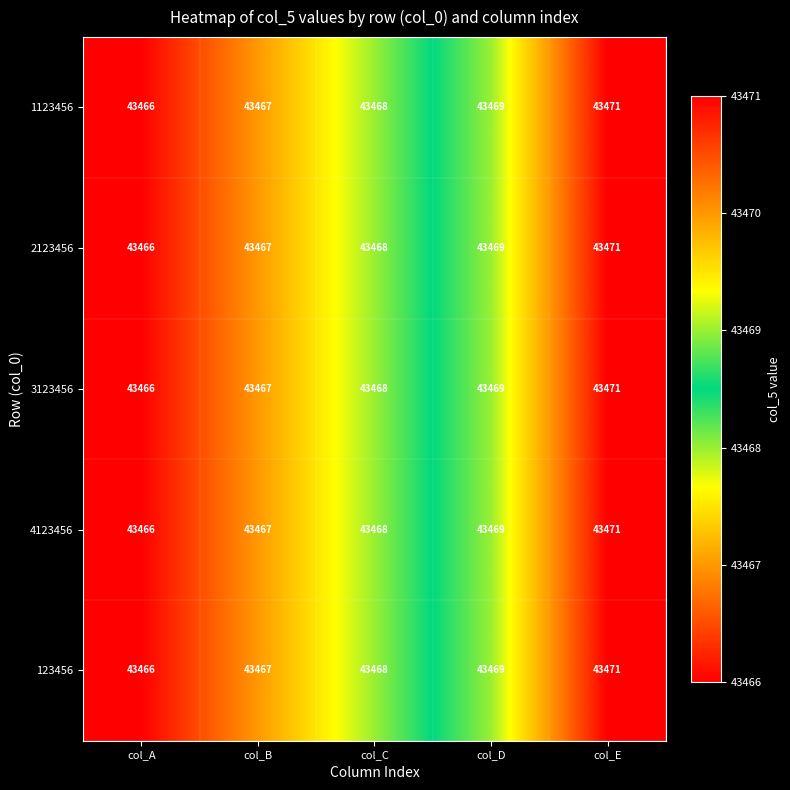

What value does the 2123456 series have at col_B?

43467